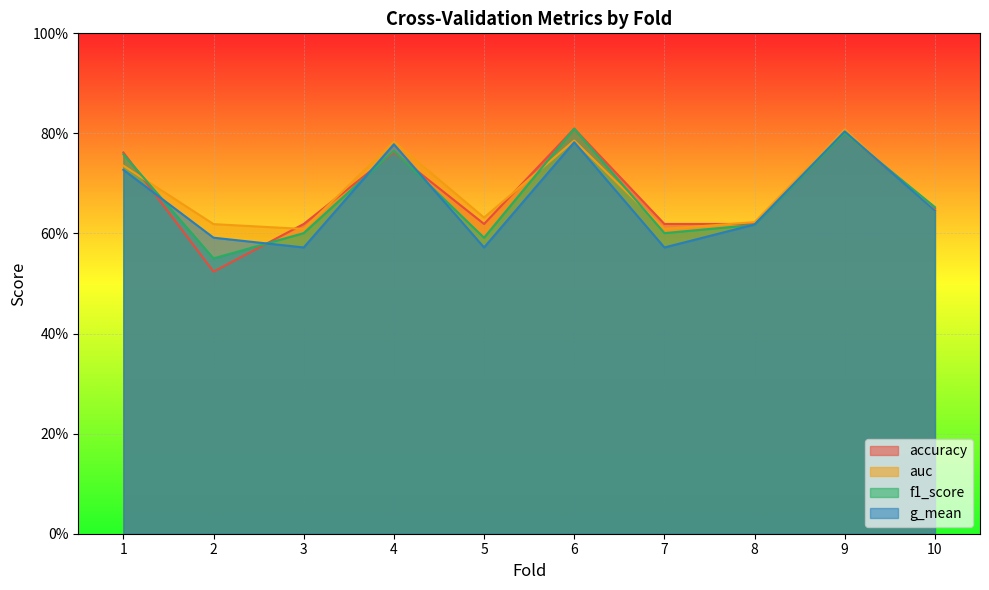

How many times do g_mean and f1_score cross each other?

6